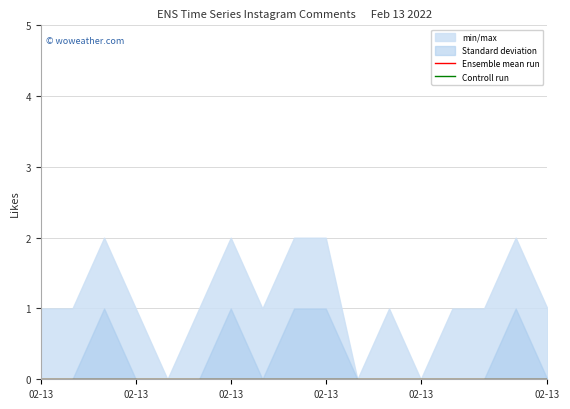

What is the sum of all std_dev values?

5